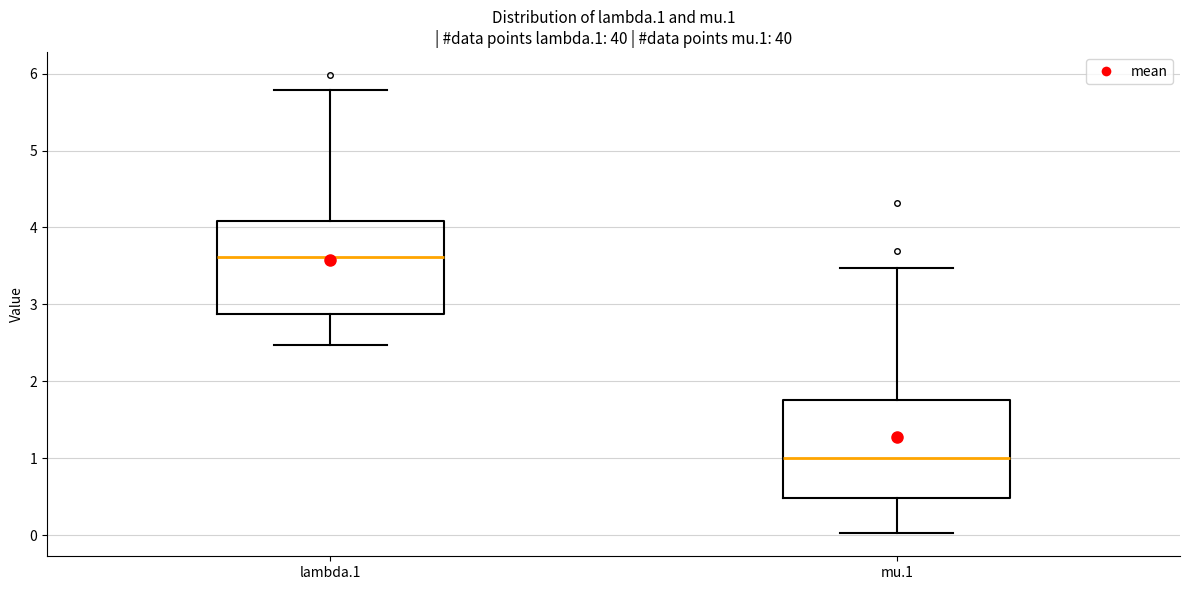

Which box's median line is the lowest?

mu.1